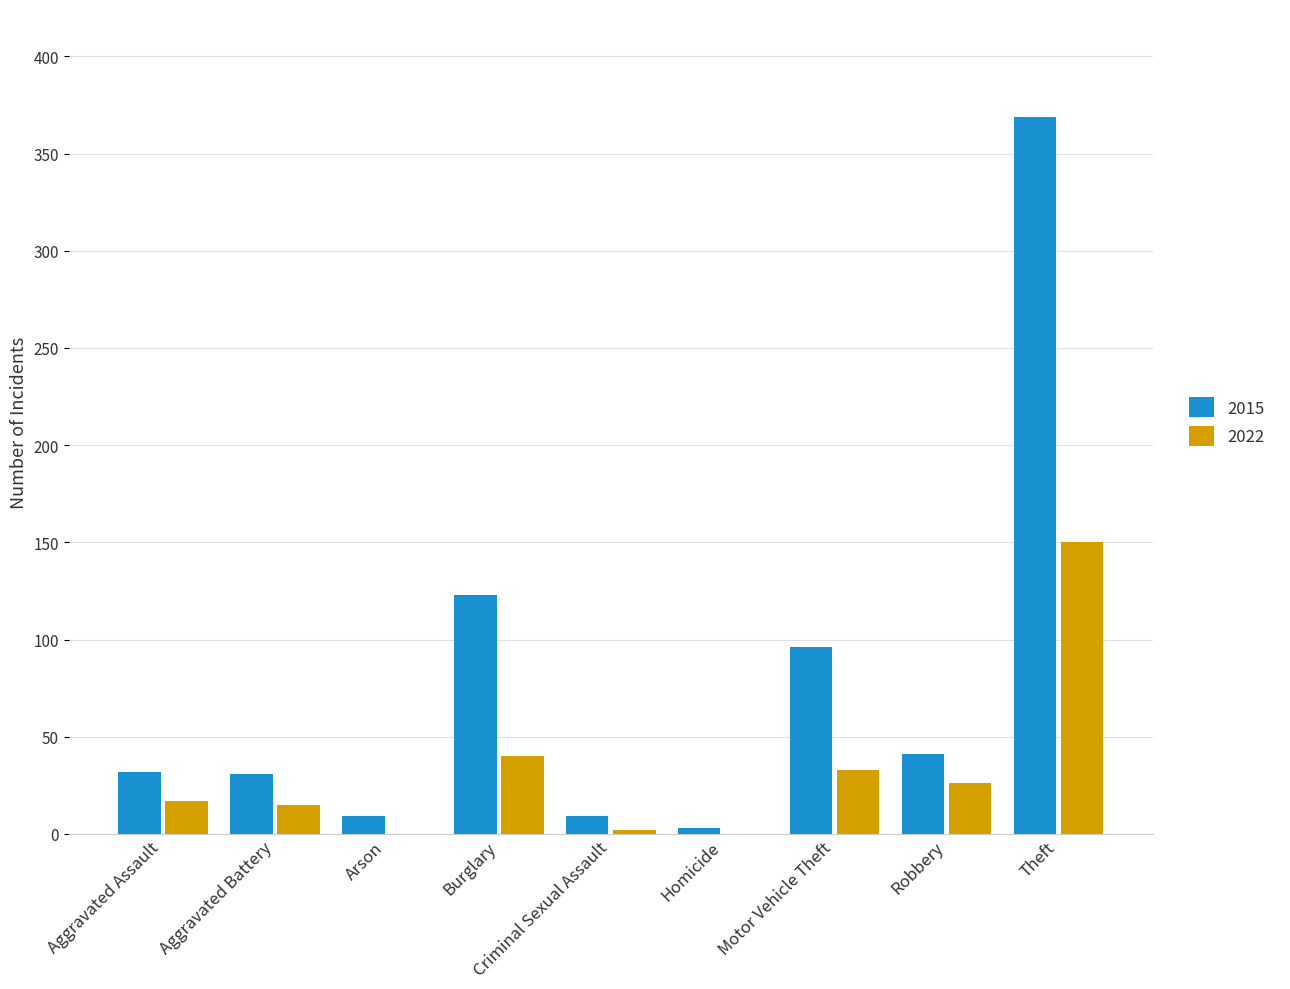

True or false: 2015 has a value of 96 at Motor Vehicle Theft.

True